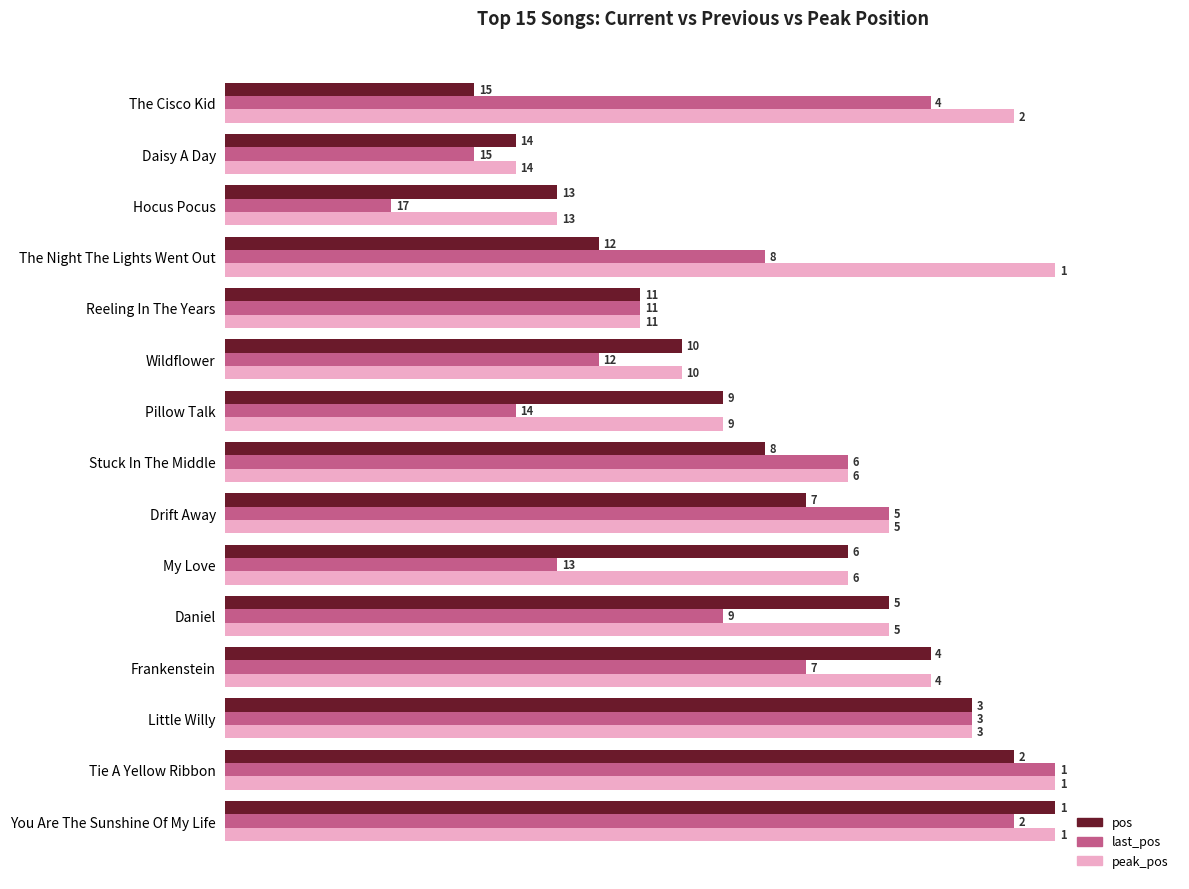

Which series has the largest total across all categories?

peak_pos